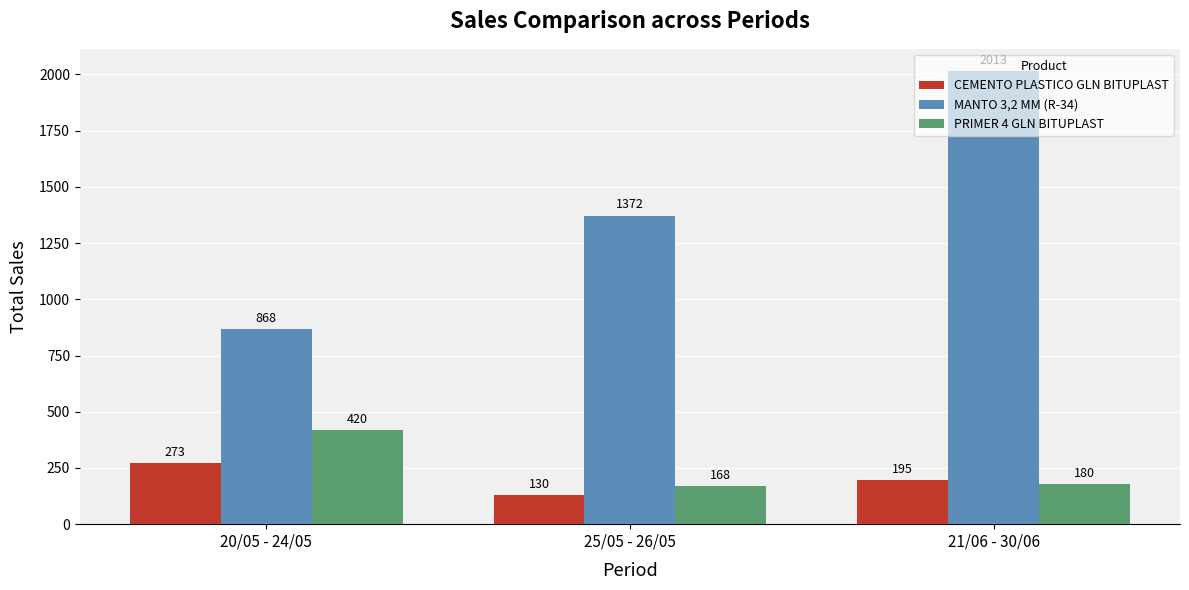

At which category does the chart reach its minimum across all series?

25/05 - 26/05